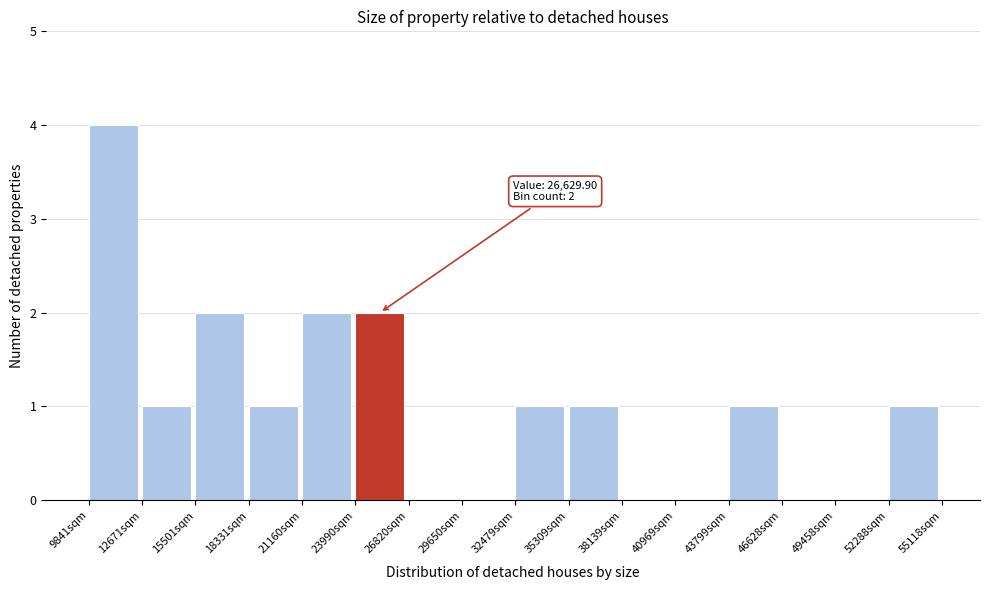

Which range on the x-axis has the tallest bar?

10000 to 12500